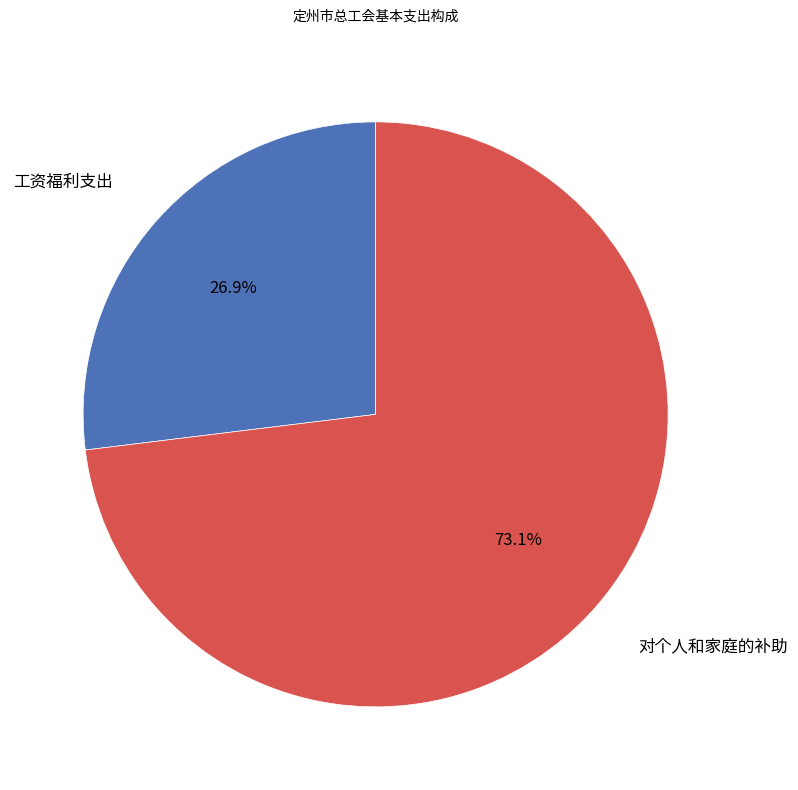

Count the number of slices in the pie.

2